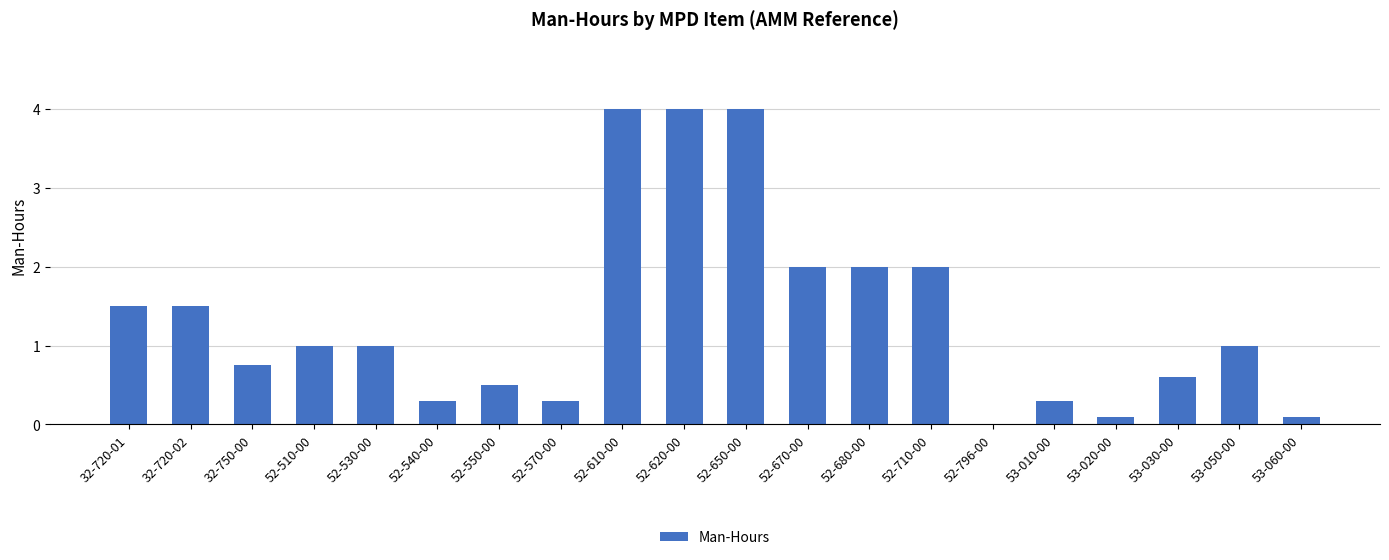

Does the chart contain stacked bars?

No